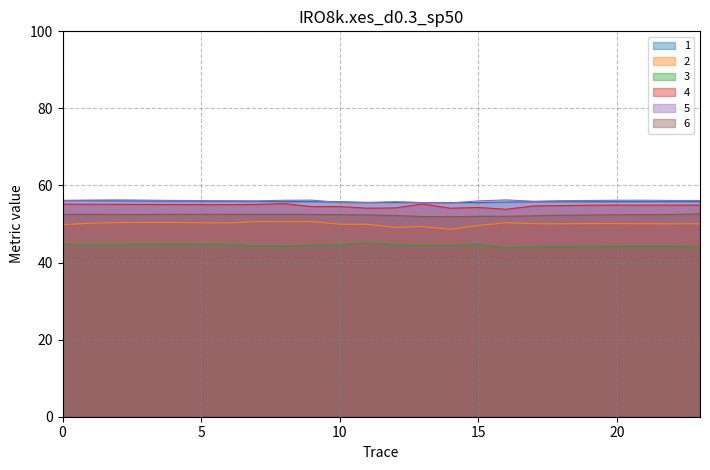

Reading right to left, list all the values displayed in this chart.

1: 23=55.8	22=55.8	21=55.8	20=55.8	19=55.8	18=55.8	17=55.8	16=55.7	15=55.6	14=55.6	13=55.6	12=55.6	11=55.6	10=55.8	9=55.8	8=55.8	7=55.9	6=55.9	5=55.9	4=55.9	3=56.0	2=56.0	1=56.1	0=56.1
2: 23=50.0	22=50.1	21=50.1	20=50.1	19=50.1	18=50.1	17=50.1	16=50.3	15=49.6	14=48.6	13=49.3	12=49.1	11=49.9	10=49.9	9=50.6	8=50.6	7=50.6	6=50.3	5=50.3	4=50.4	3=50.4	2=50.4	1=50.2	0=49.8
3: 23=44.2	22=44.3	21=44.2	20=44.3	19=44.2	18=44.1	17=44.1	16=43.9	15=44.8	14=44.5	13=44.5	12=44.6	11=45.1	10=44.6	9=44.6	8=44.3	7=44.3	6=44.7	5=44.7	4=44.7	3=44.7	2=44.7	1=44.7	0=44.7
4: 23=54.9	22=54.9	21=54.9	20=54.9	19=54.9	18=54.8	17=54.7	16=53.8	15=54.3	14=54.1	13=55.2	12=54.2	11=54.1	10=54.5	9=54.5	8=55.3	7=55.1	6=55.0	5=55.0	4=55.1	3=55.1	2=55.1	1=55.1	0=55.2
5: 23=56.1	22=56.1	21=56.2	20=56.2	19=56.1	18=56.1	17=55.9	16=56.3	15=56.0	14=55.5	13=55.6	12=55.8	11=55.5	10=55.6	9=56.2	8=56.2	7=56.0	6=56.0	5=56.1	4=56.1	3=56.2	2=56.3	1=56.2	0=56.1
6: 23=52.6	22=52.5	21=52.4	20=52.4	19=52.3	18=52.3	17=52.1	16=52.0	15=52.0	14=51.9	13=51.9	12=52.2	11=52.4	10=52.4	9=52.5	8=52.5	7=52.5	6=52.5	5=52.5	4=52.5	3=52.5	2=52.5	1=52.5	0=52.5